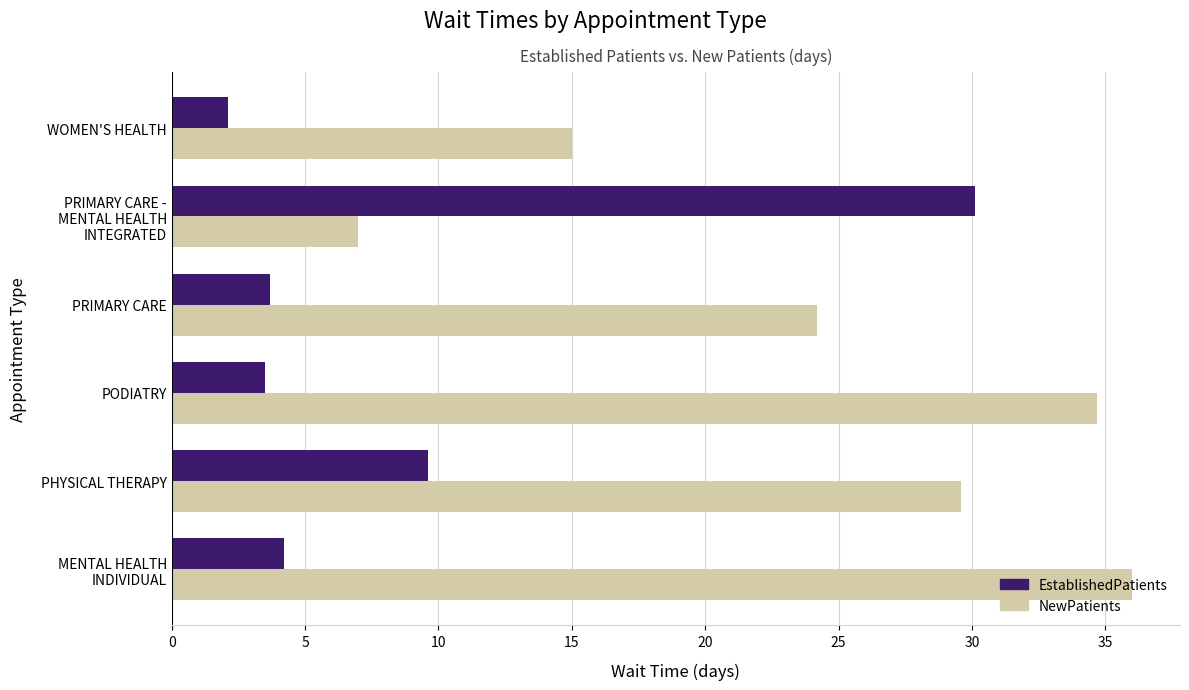

Which series has the largest total across all categories?

NewPatients